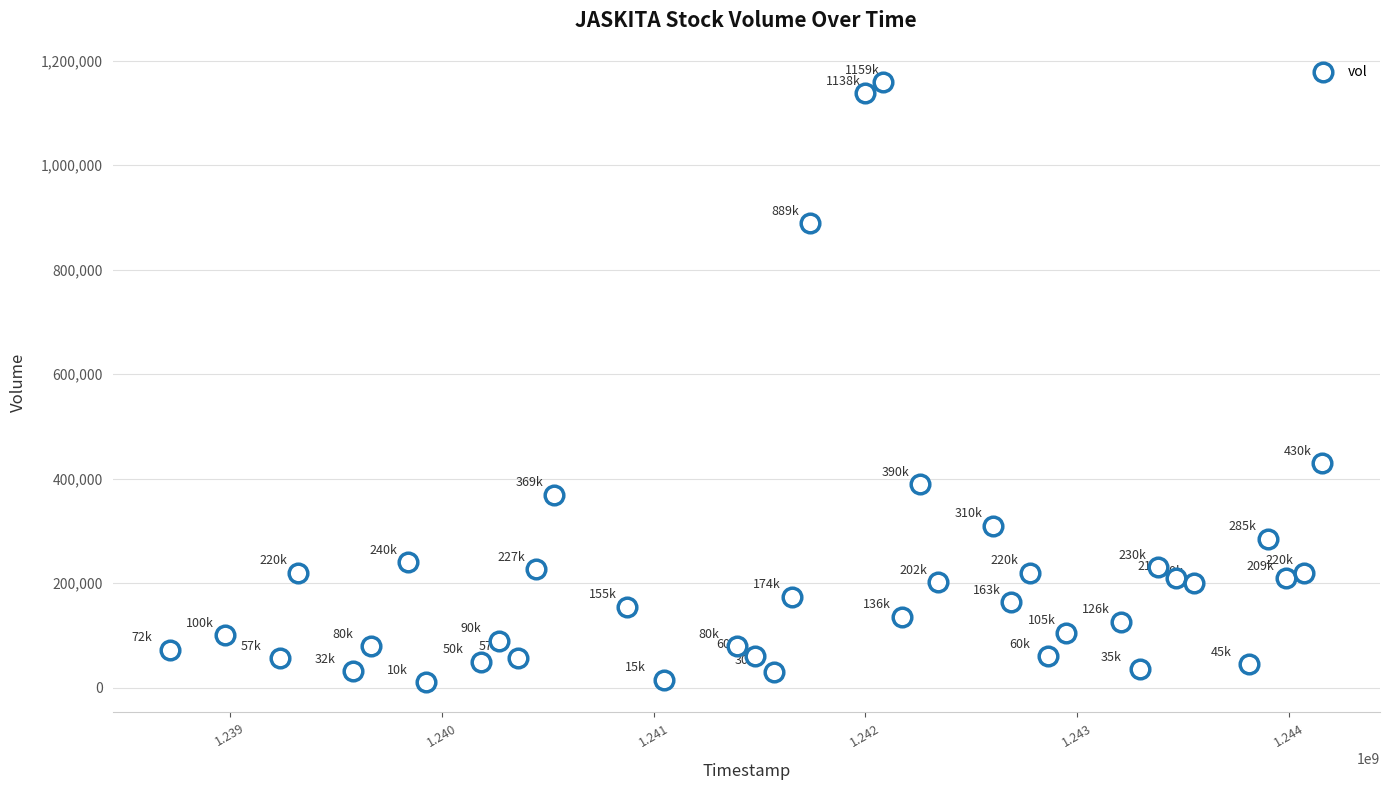

What Y value in the scatter plot is closest to 584600?

430000